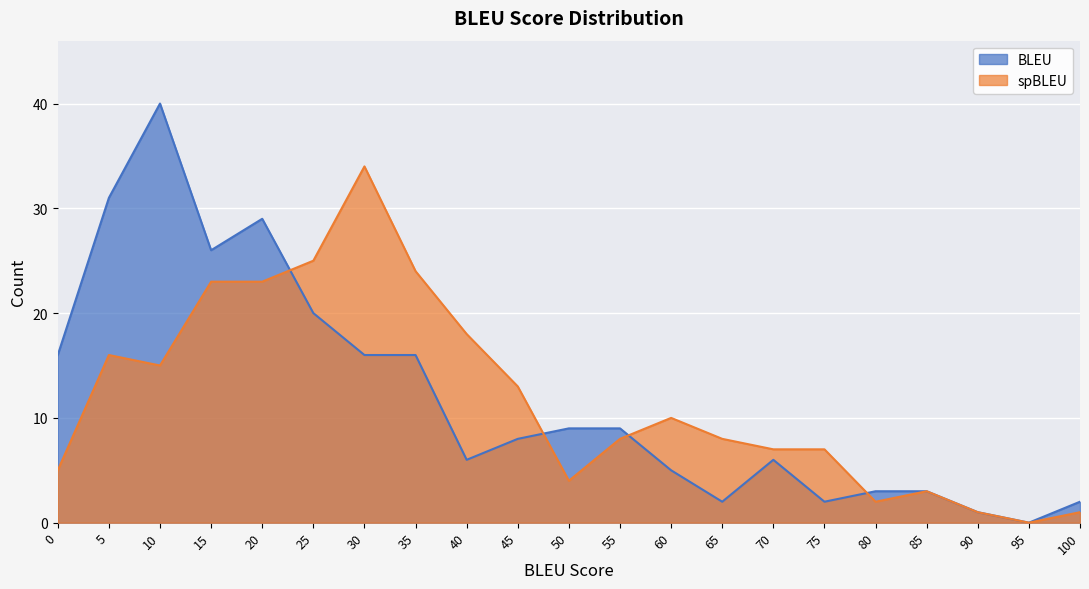

Which category has the lowest value in the BLEU_Count series?

95